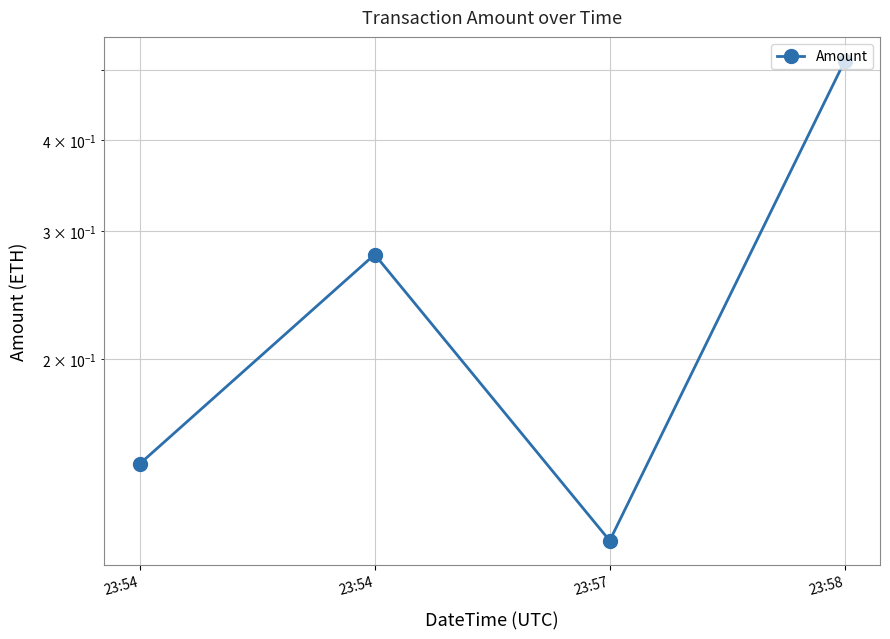

How many lines are shown in the chart?

1